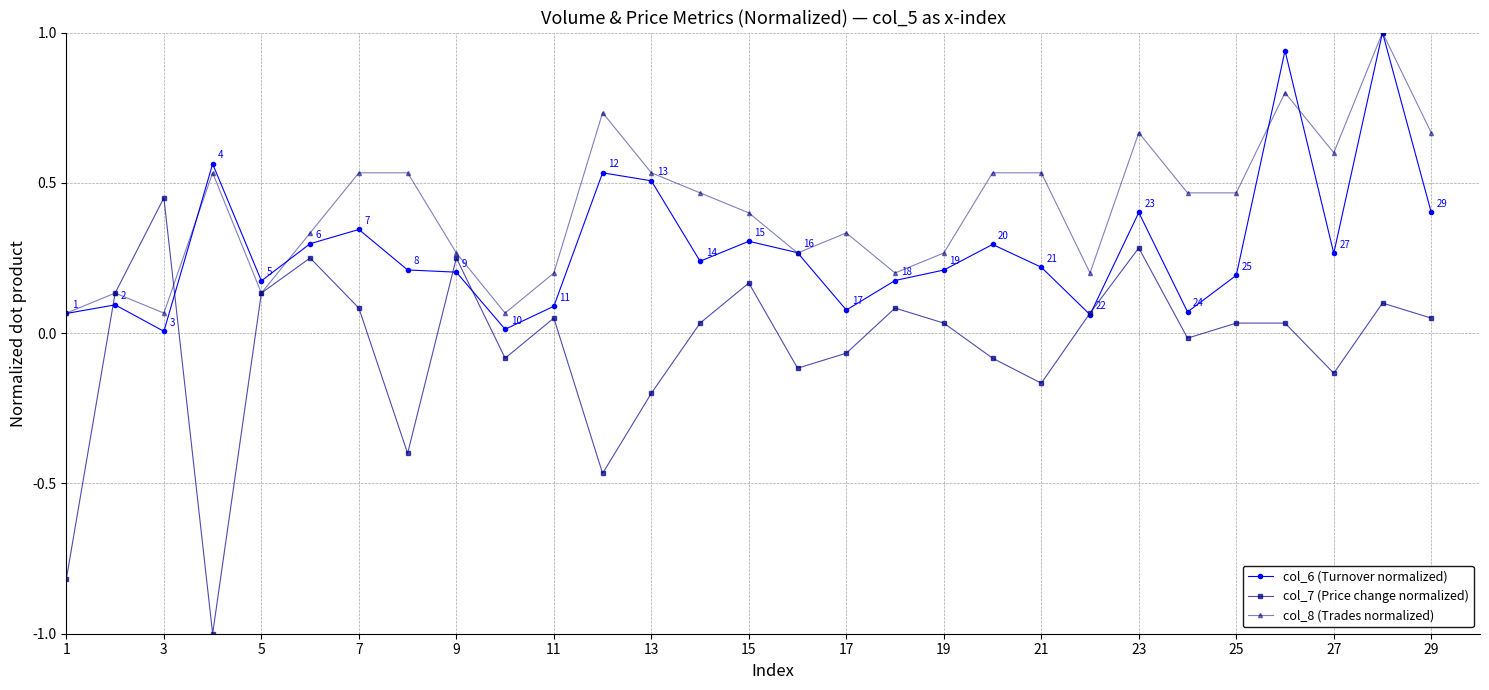

Which series has the largest range (max minus min)?

col_7 (Price change normalized)